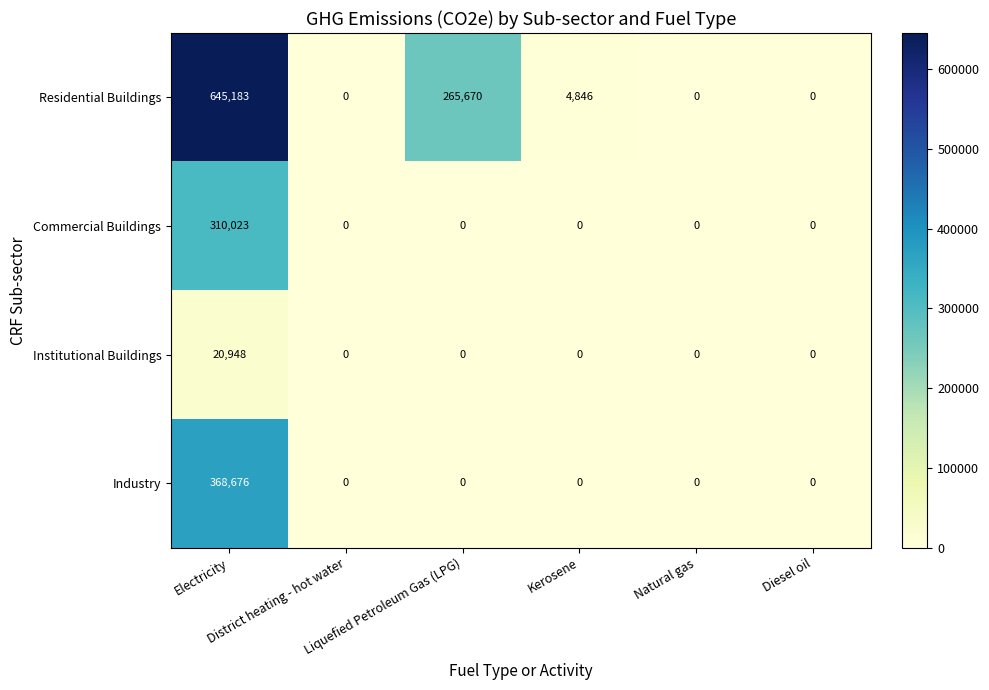

What is the sum of all Commercial Buildings values?

310023